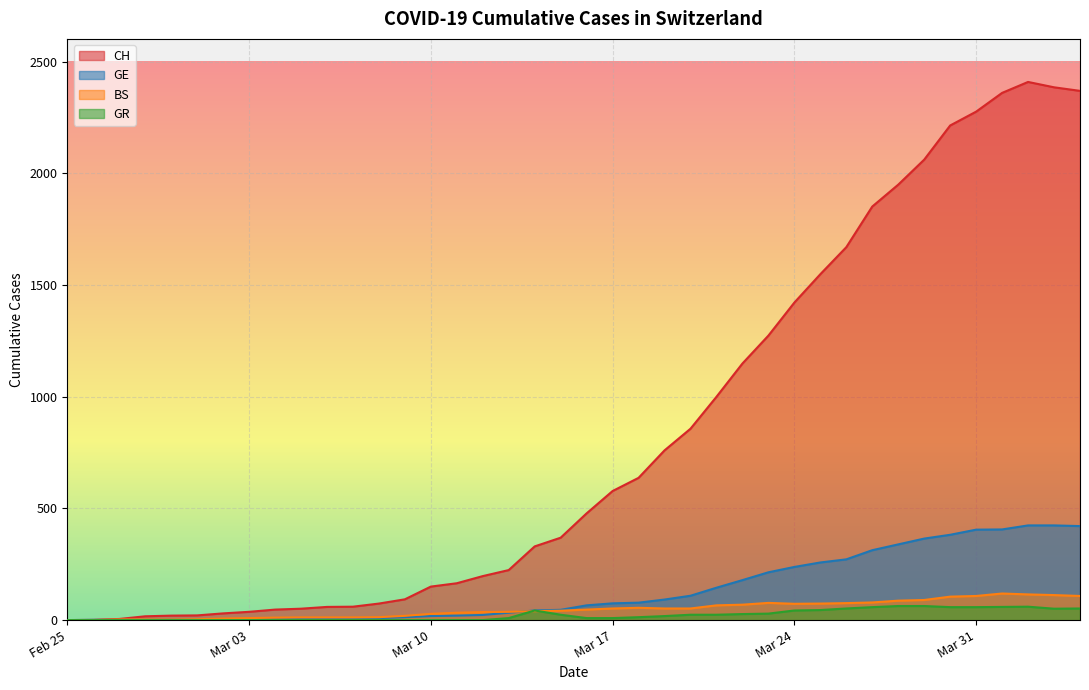

Which series has the largest range (max minus min)?

CH